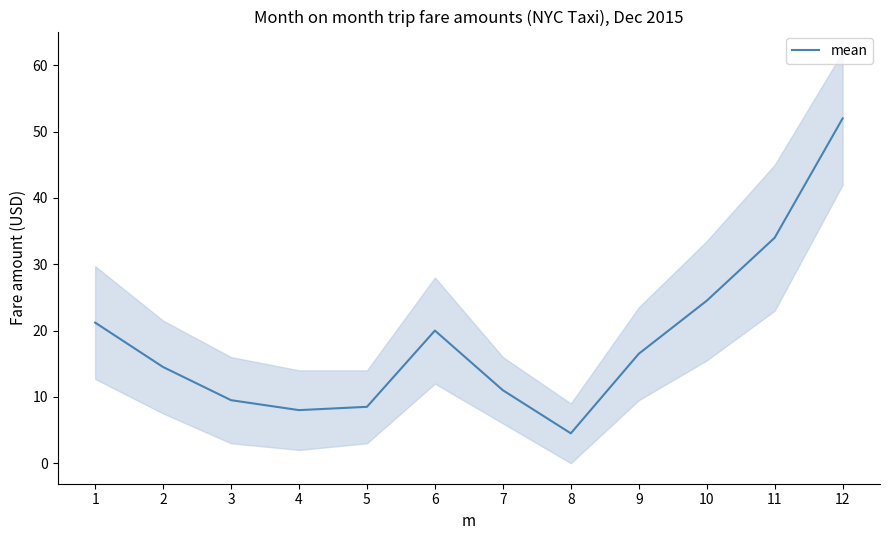

What is the average value?

18.7